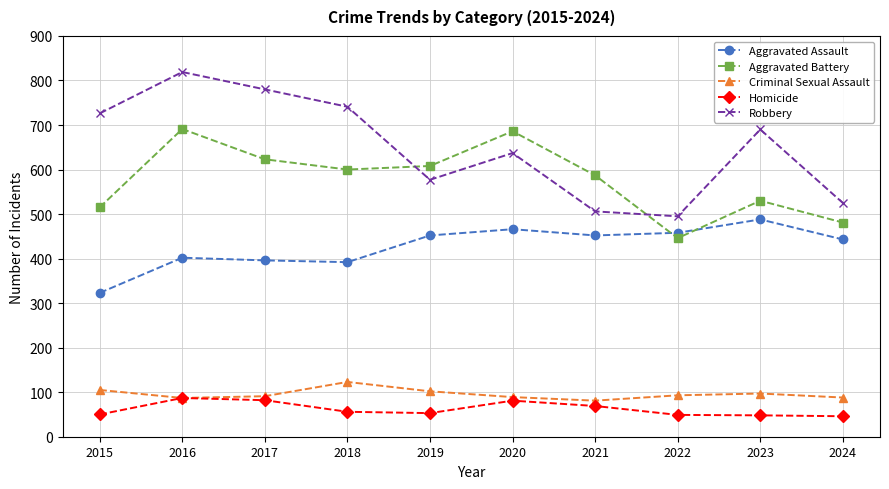

Does the chart have visible grid lines?

Yes